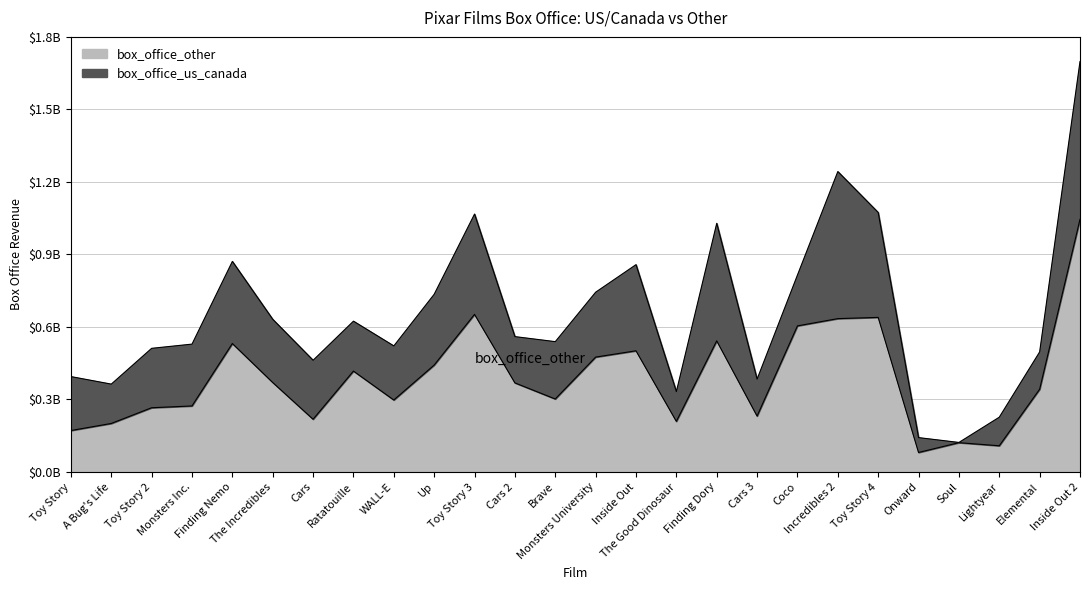

Does the chart display data point markers on the line(s)?

No